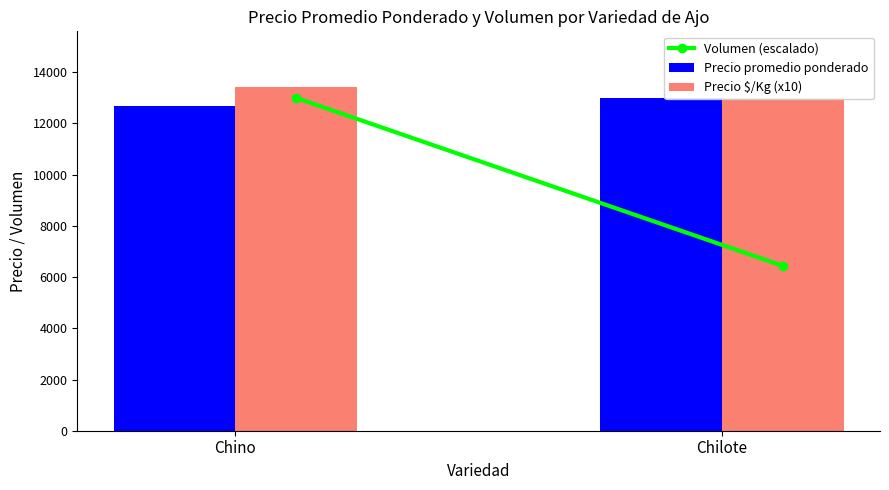

Is it true that Volumen (escalado) equals 19295.5 at Chino?

False